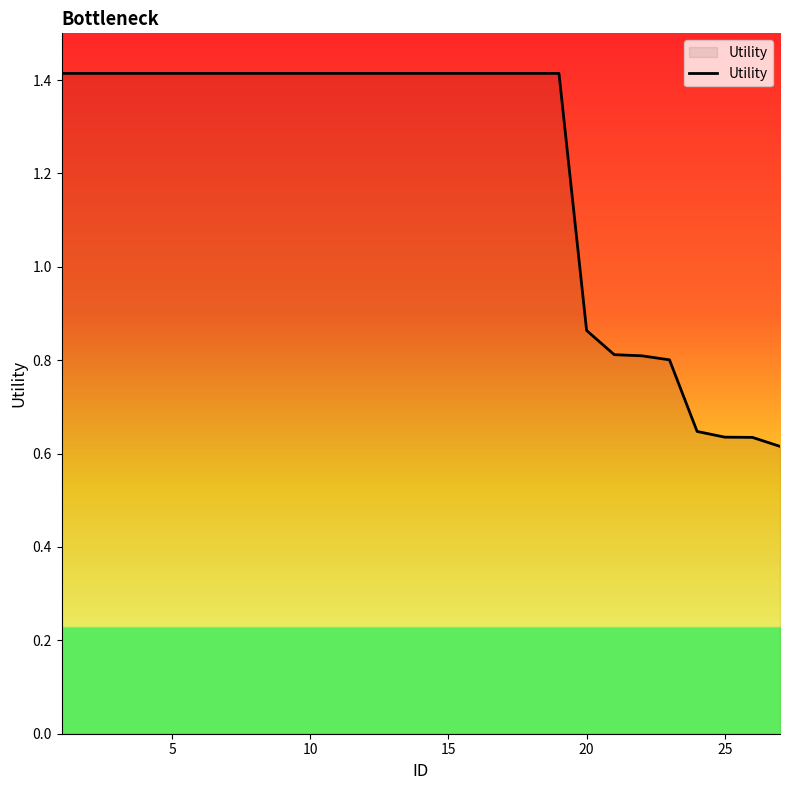

Is this an area chart (filled region under the line)?

No